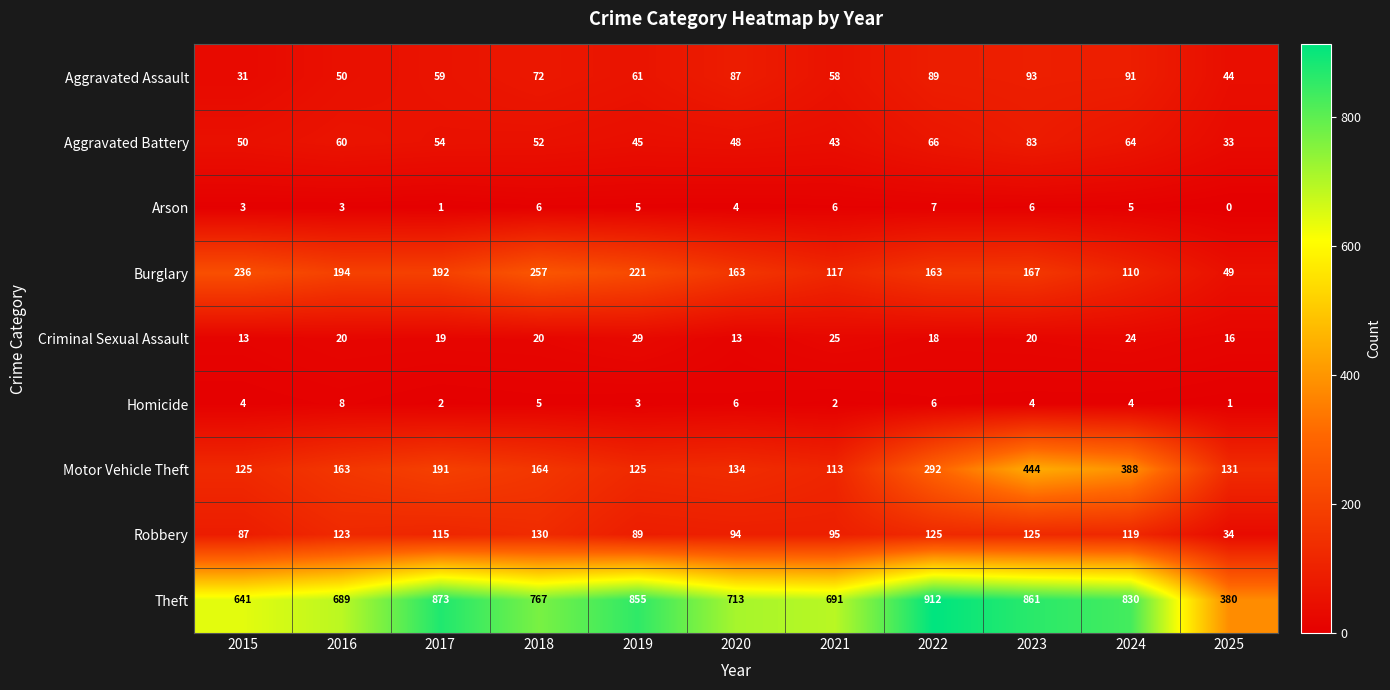

What is the difference between the highest and lowest values at 2016?

686